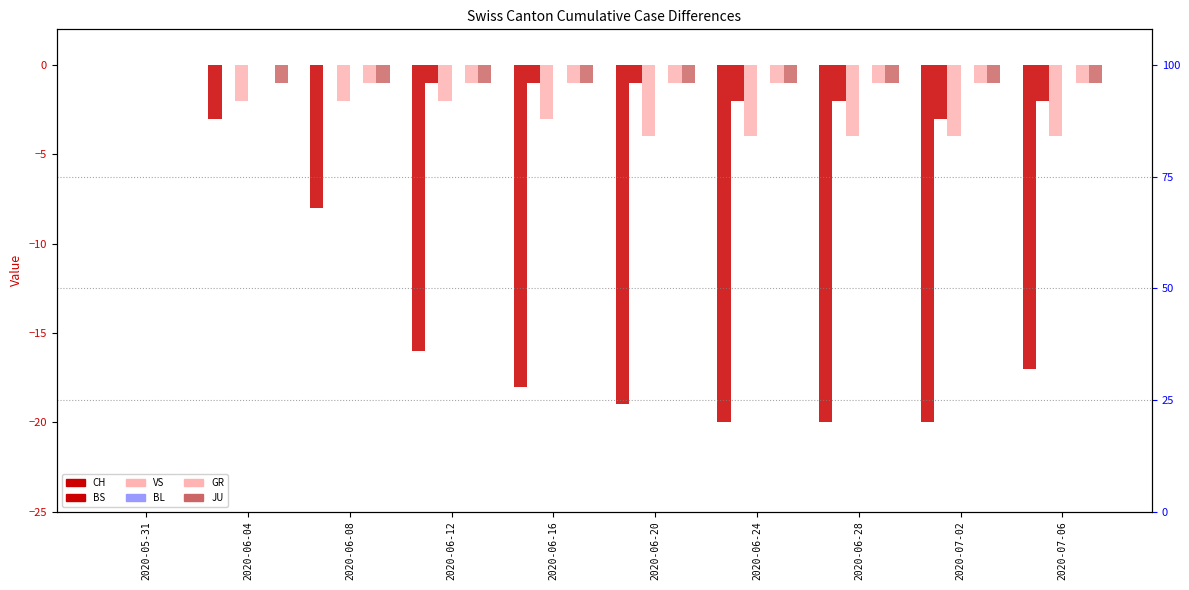

What is the label of the 2nd bar from the right?

2020-07-02